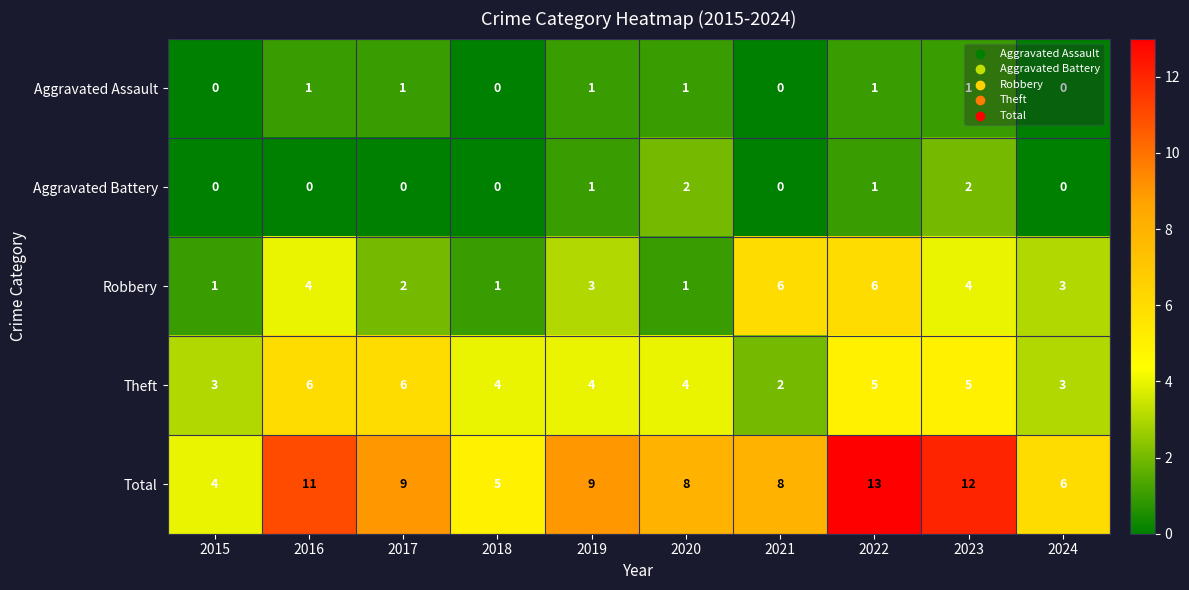

What is the difference between the Total values at 2015 and 2017?

5